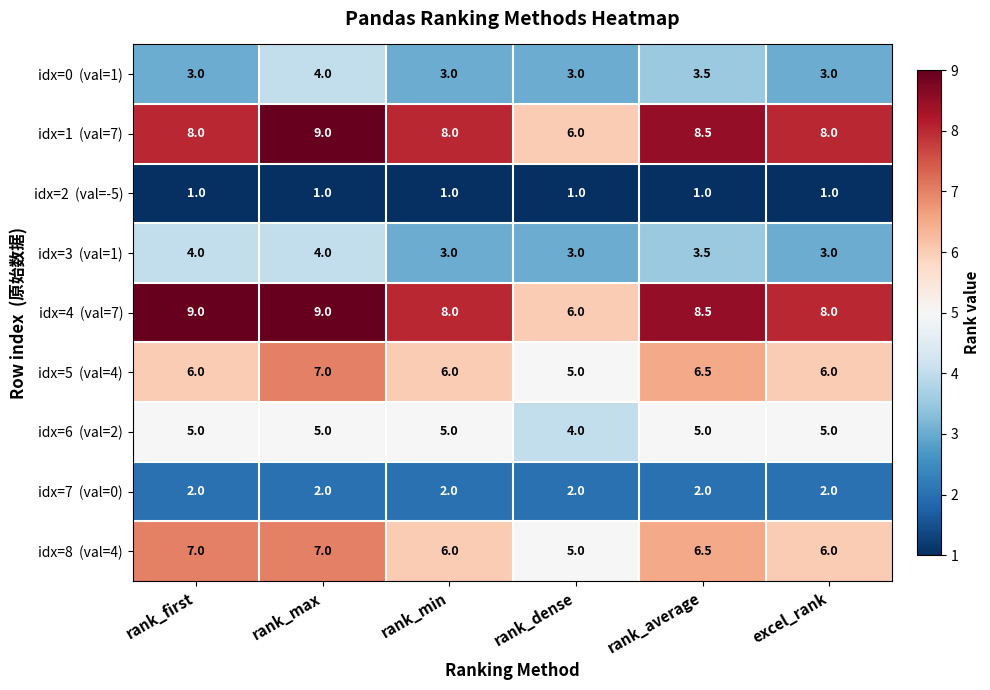

What is the minimum value shown in the chart?

1.0